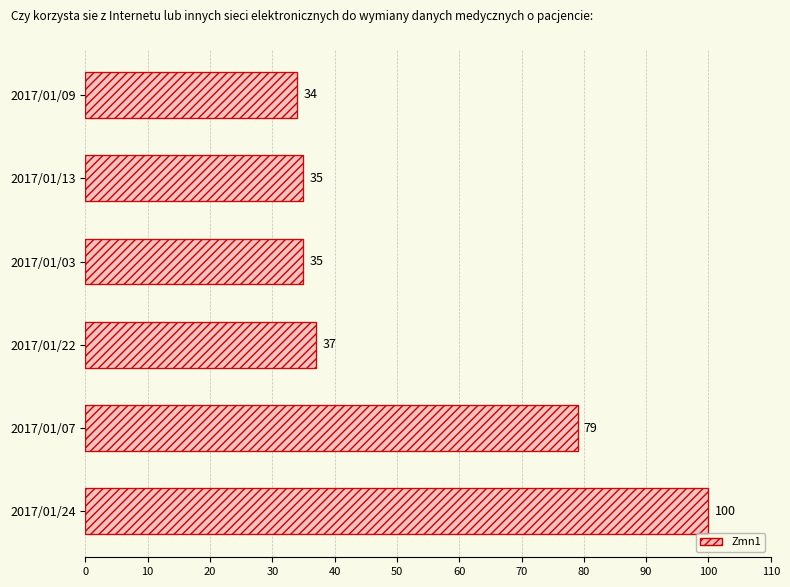

True or false: the data shows 16 at 2017/01/13.

False